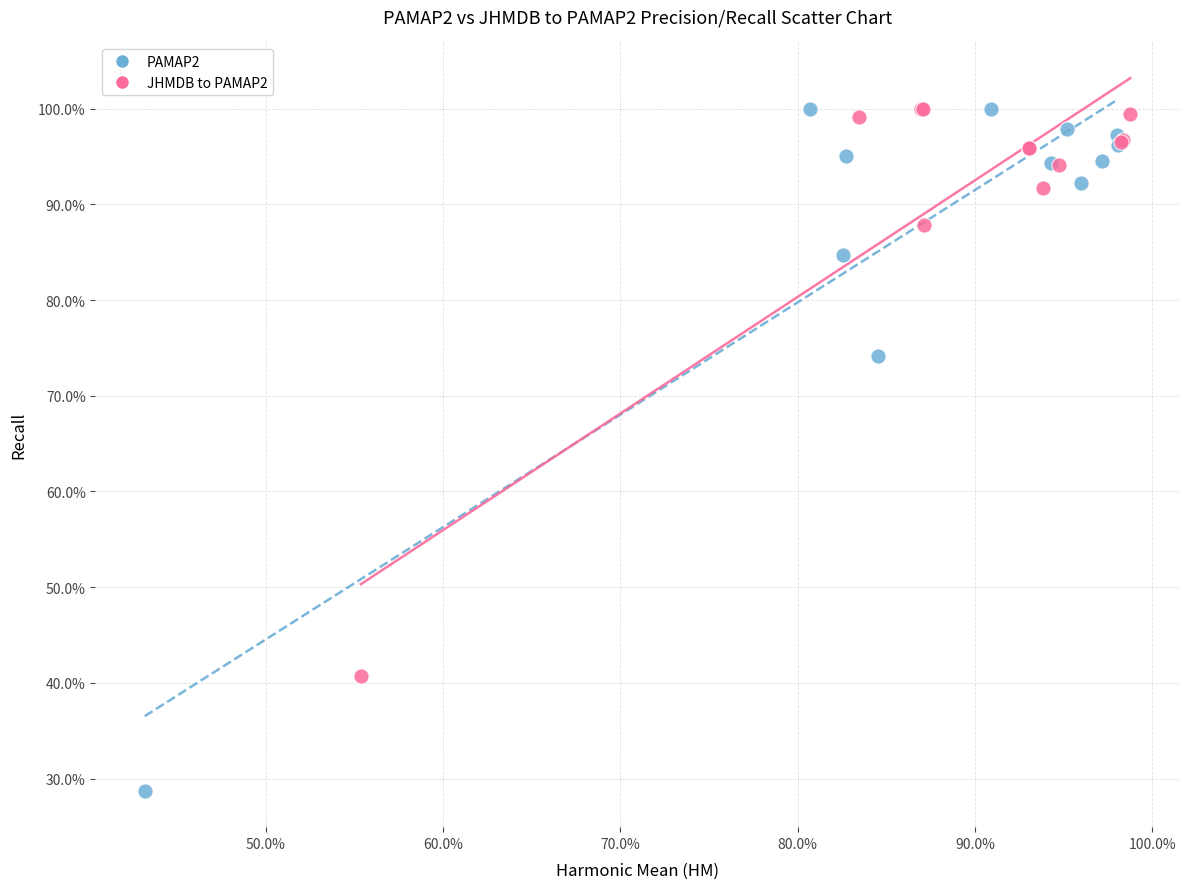

Which series contains the lowest Y value?

PAMAP2